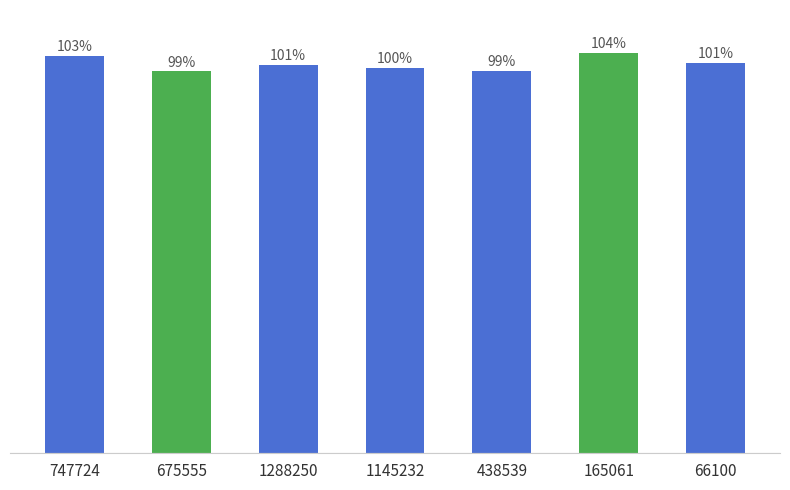

List the labels in order of value, largest first.

165061, 747724, 66100, 1288250, 1145232, 438539, 675555